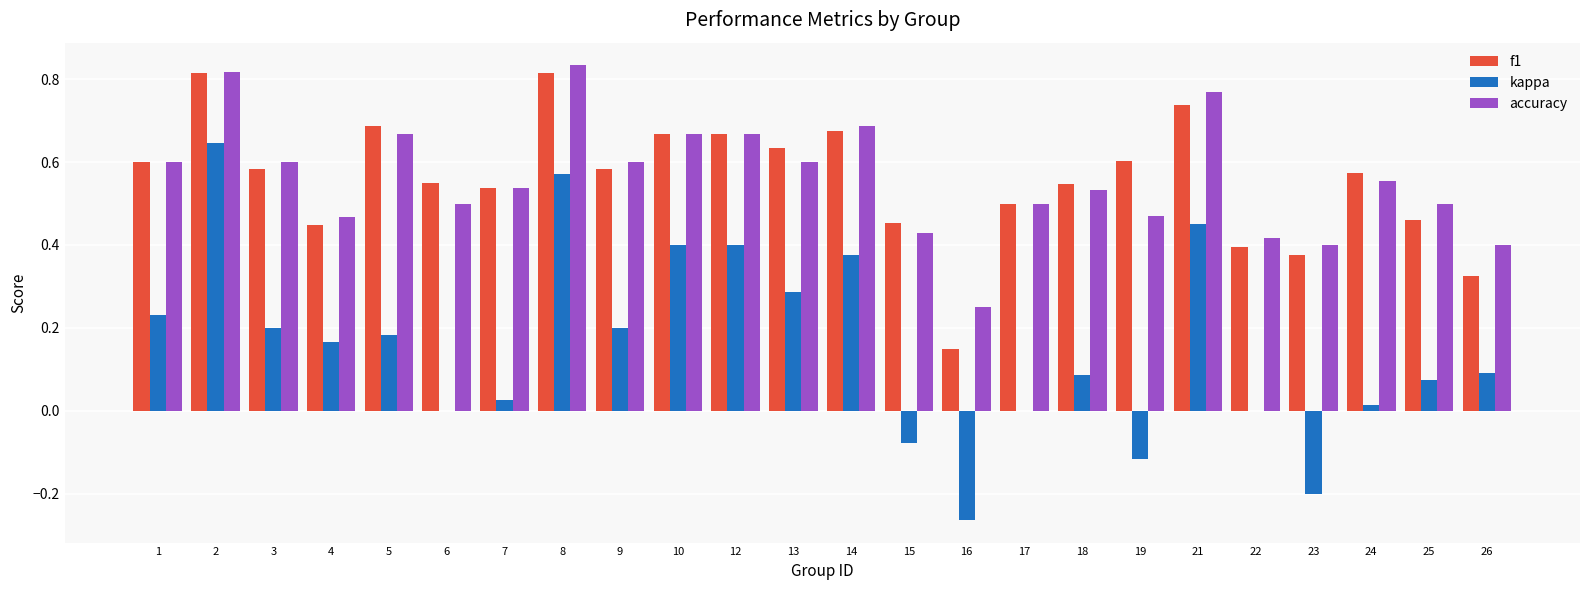

What is the sum of all kappa values?

3.7